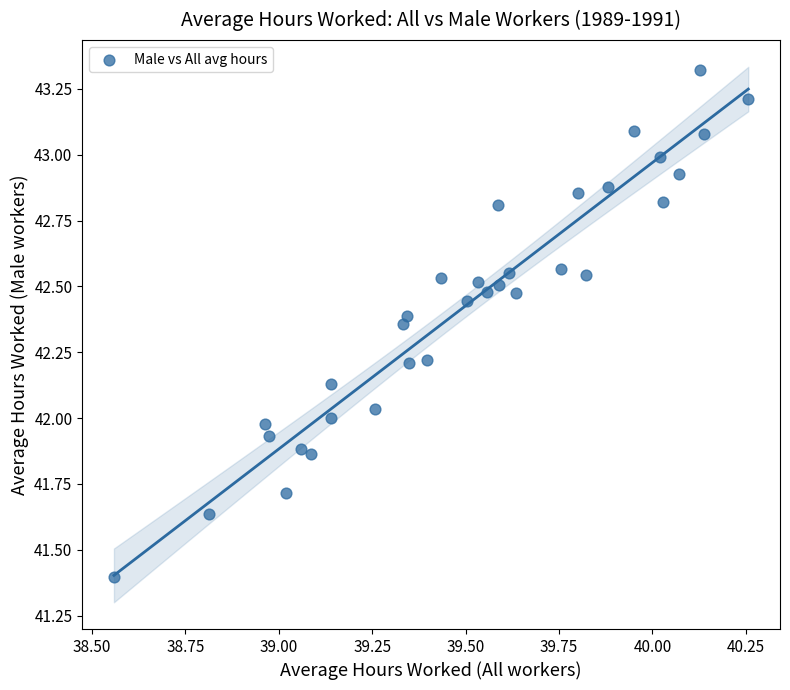

What is the range of Y values (max minus min)?

1.9